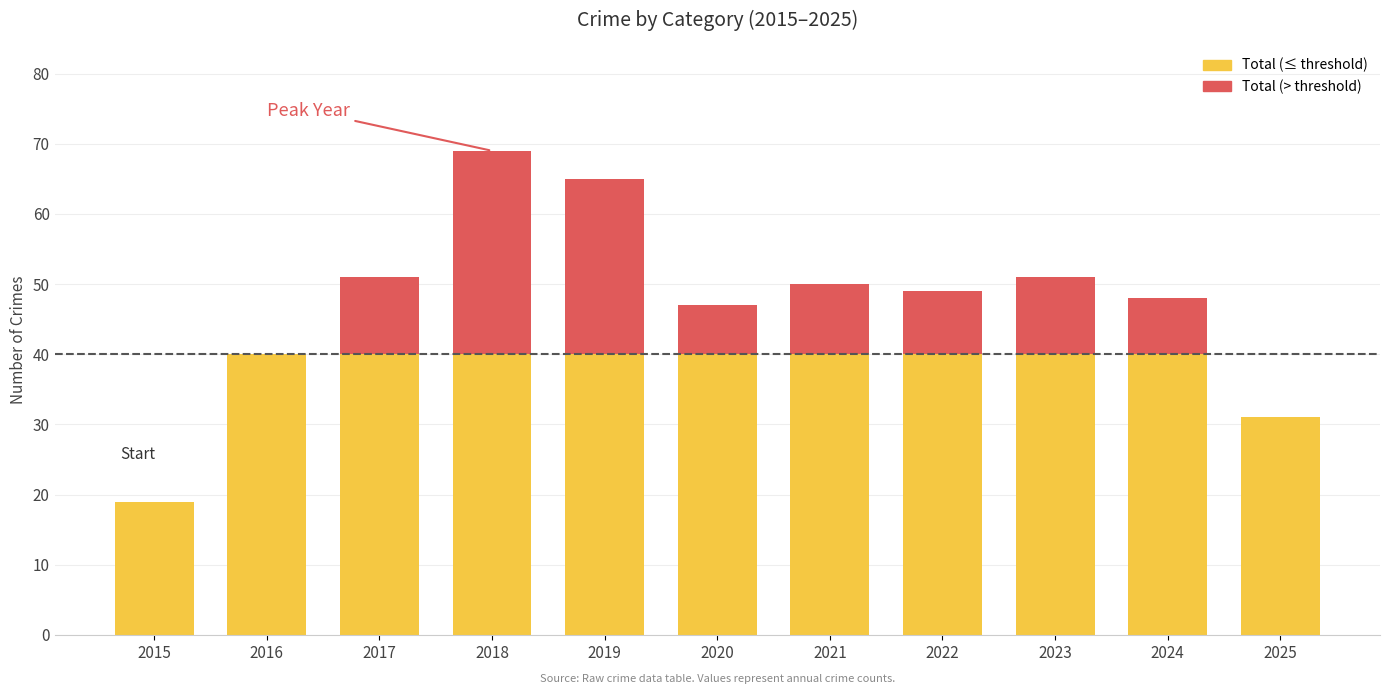

What is the total value across all series at 2015?

19